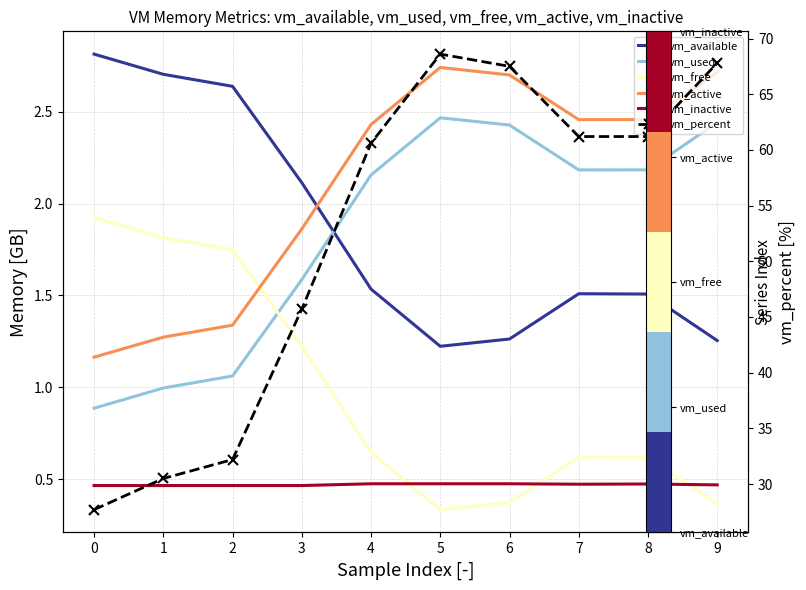

Reading right to left, transcribe all the data shown in this chart.

vm_available: 1.3	1.5	1.5	1.3	1.2	1.5	2.1	2.6	2.7	2.8
vm_used: 2.4	2.2	2.2	2.4	2.5	2.2	1.6	1.1	1.0	0.9
vm_free: 0.4	0.6	0.6	0.4	0.3	0.6	1.2	1.7	1.8	1.9
vm_active: 2.7	2.5	2.5	2.7	2.7	2.4	1.9	1.3	1.3	1.2
vm_inactive: 0.5	0.5	0.5	0.5	0.5	0.5	0.5	0.5	0.5	0.5
vm_percent: 67.8	61.2	61.2	67.5	68.6	60.6	45.7	32.2	30.5	27.7